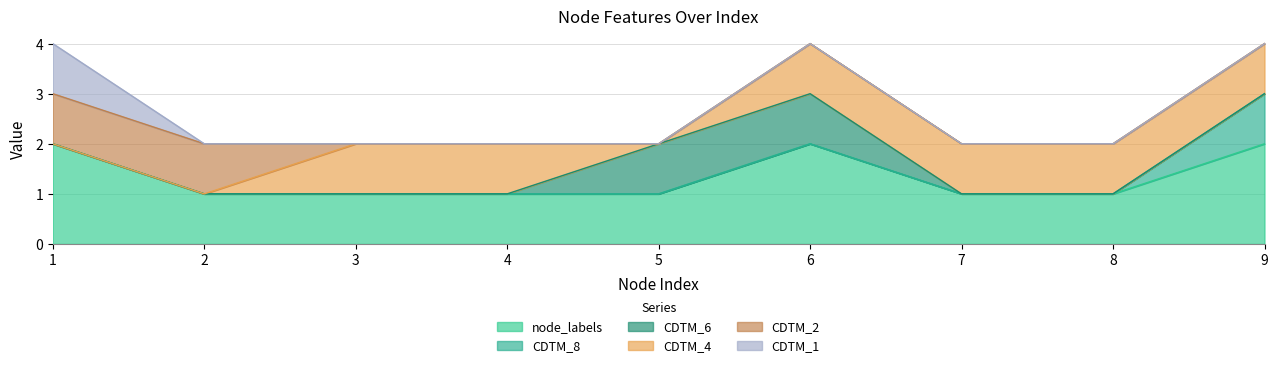

True or false: CDTM_2 has a value of 0 at 8.

True